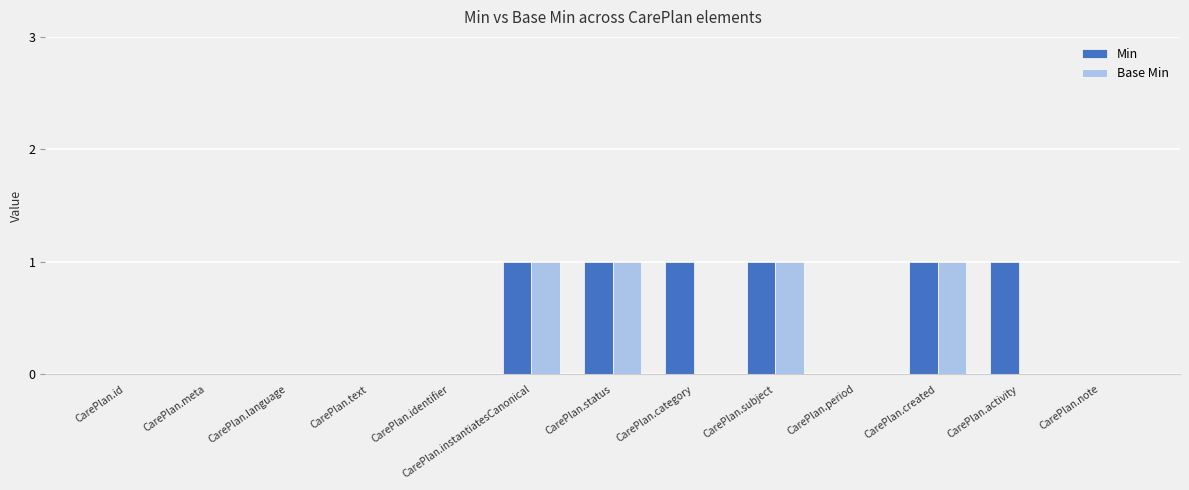

The Min series shows 0 at CarePlan.period. True or false?

True